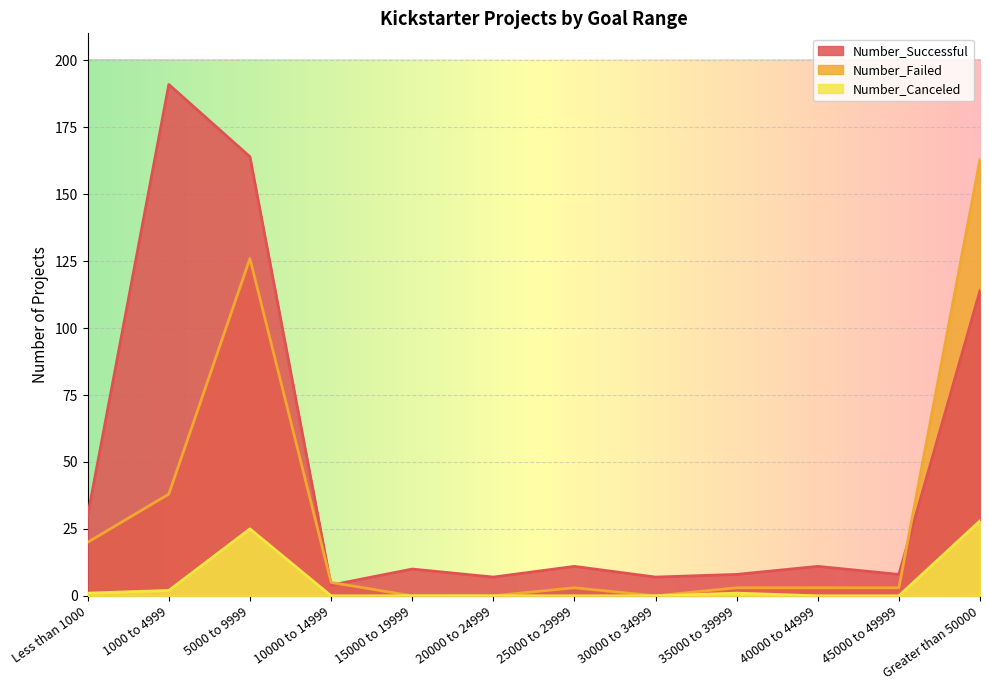

Which category has the highest value in the Number_Canceled series?

Greater than 50000